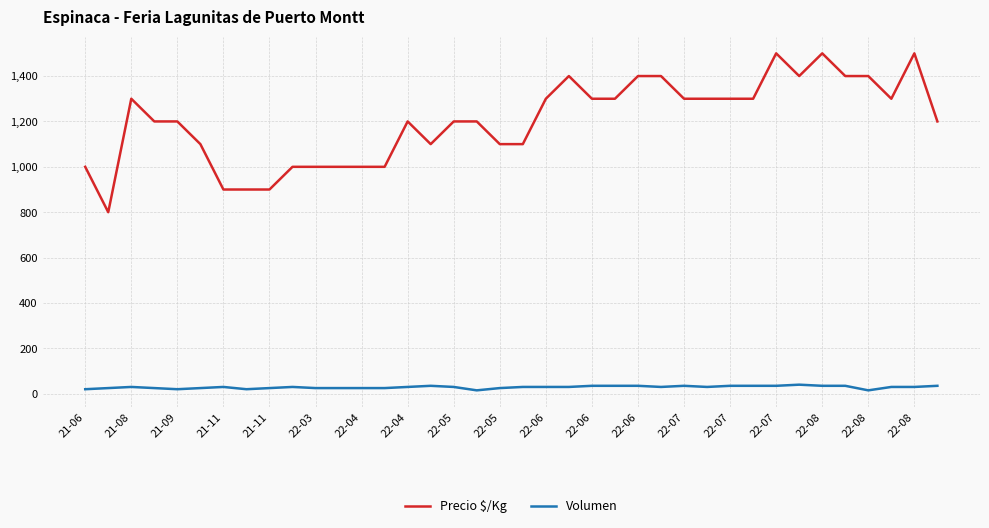

True or false: Volumen and Precio $/Kg cross at least once.

False